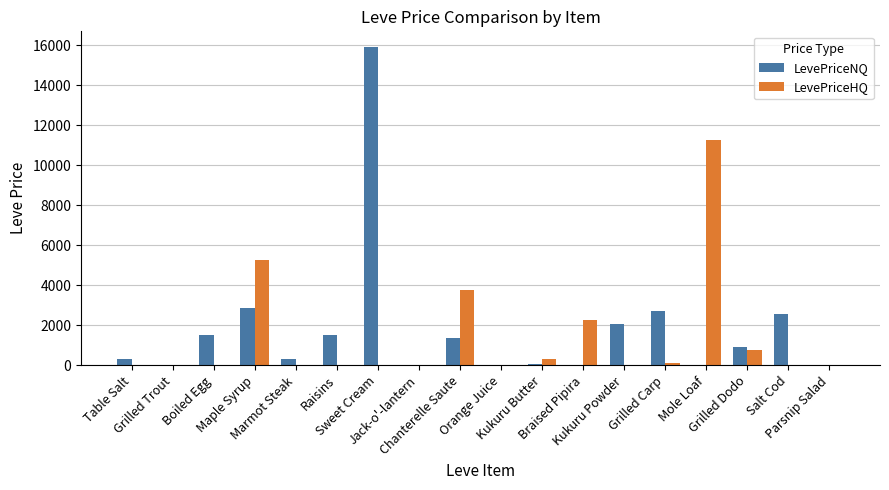

What is the sum of all LevePriceHQ values?

23644.0